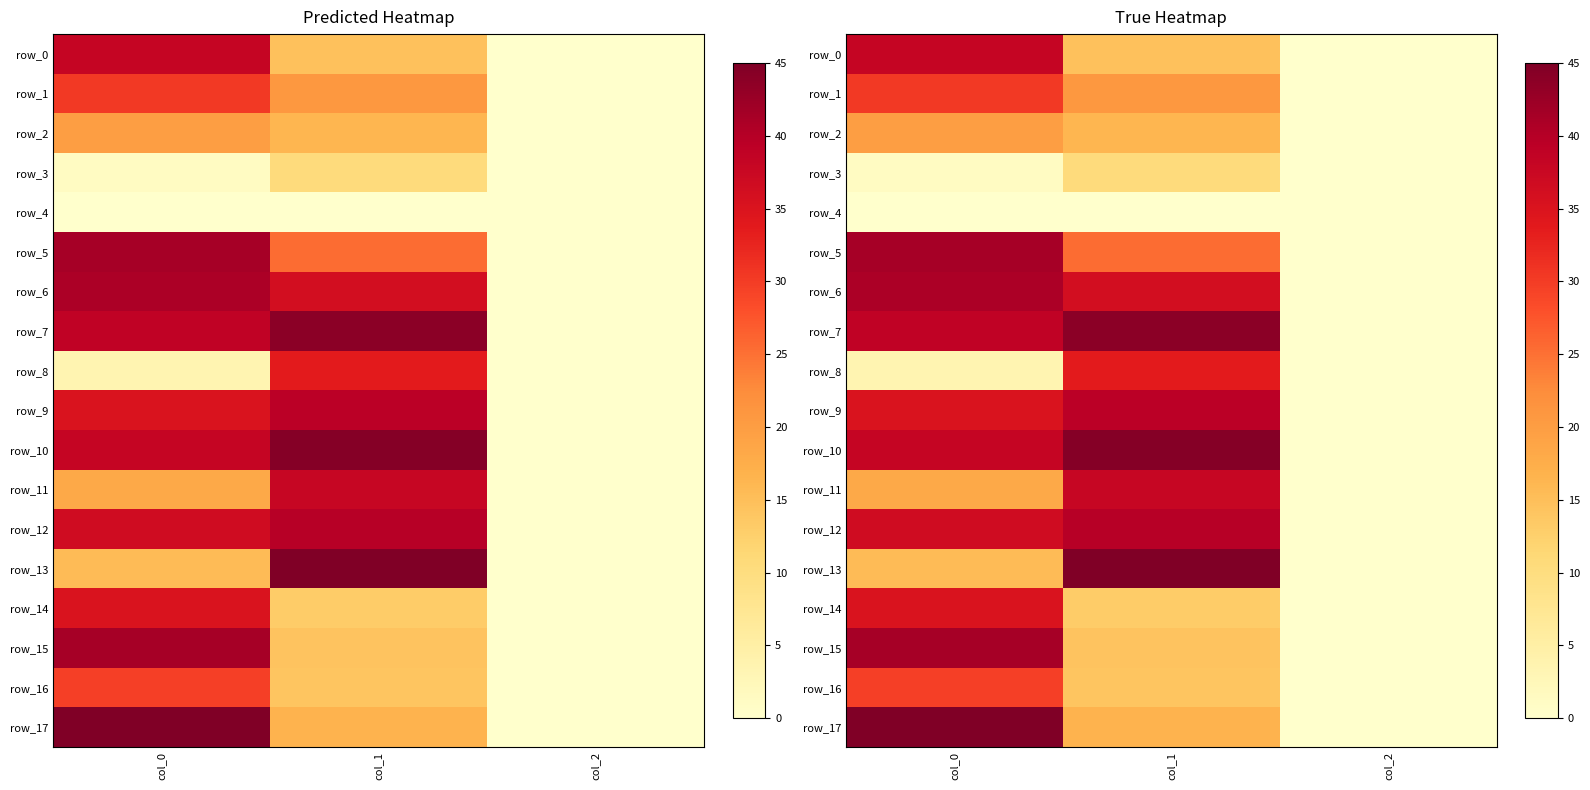

Which series has the largest total across all categories?

row_7